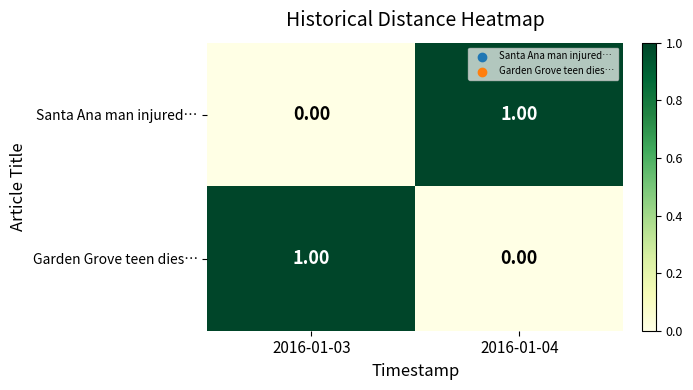

How many distinct data groups are displayed?

2